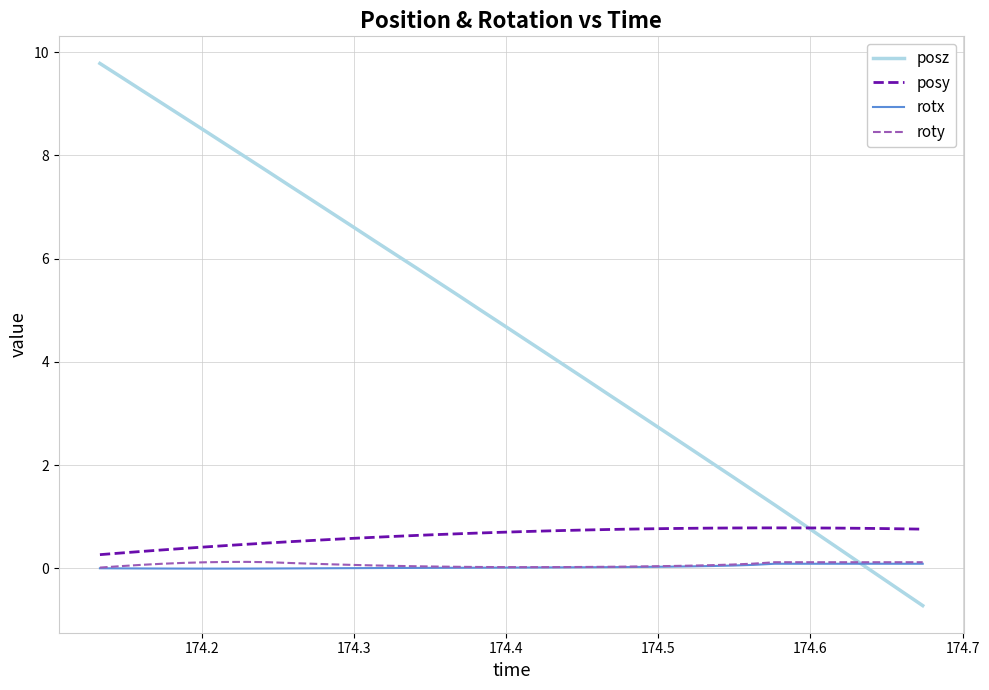

Which series has the largest range (max minus min)?

posz